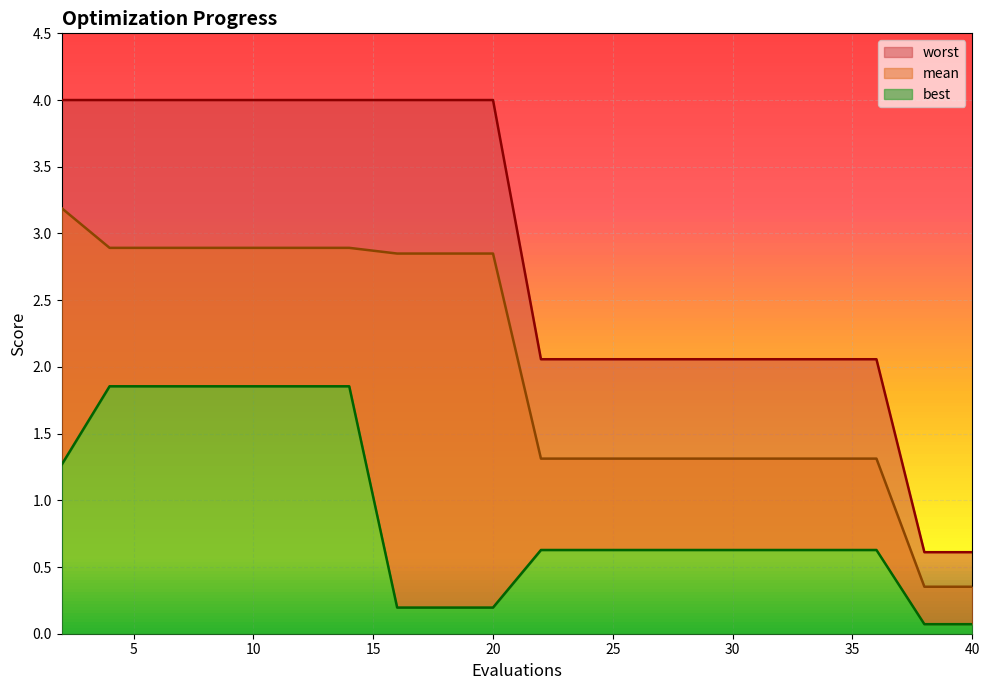

Does the chart display data point markers on the line(s)?

No